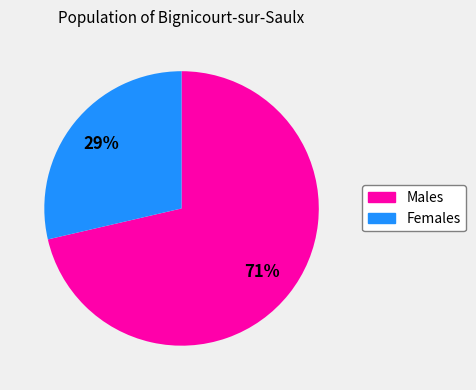

To the nearest percent, what is the average slice percentage?

50%